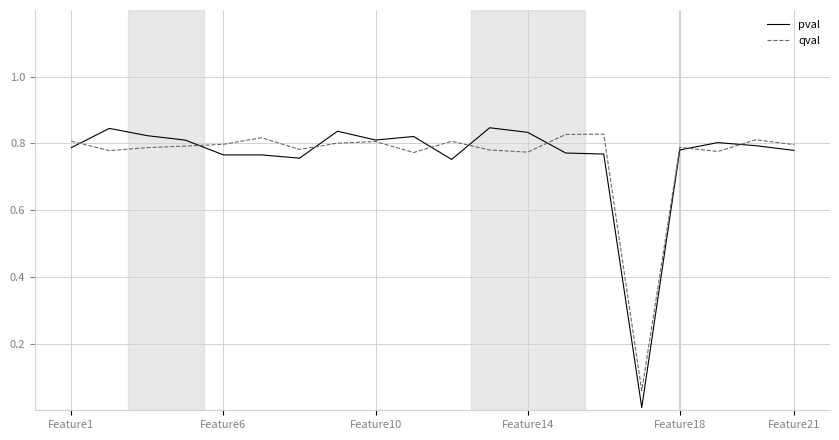

Which series ends up on top after the final intersection of pval and qval?

qval